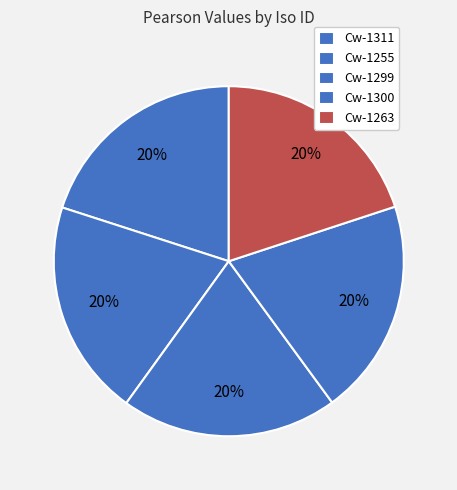

How many slices are in this pie chart?

5